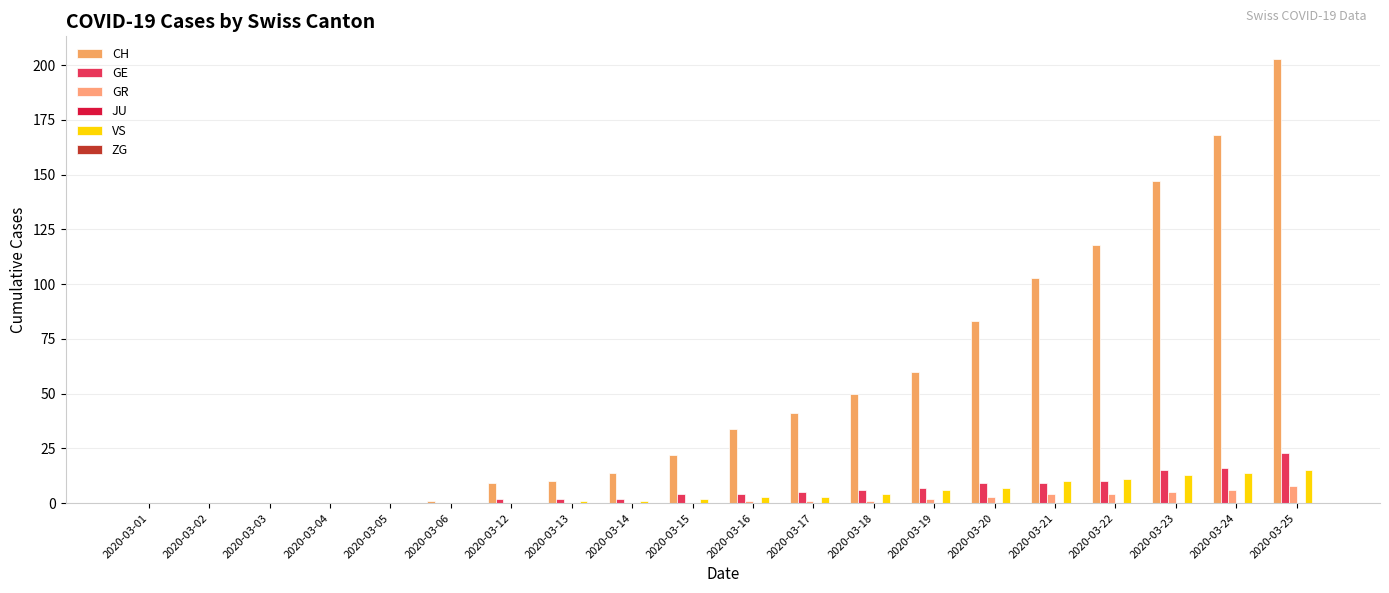

What is the maximum value shown in the chart?

203